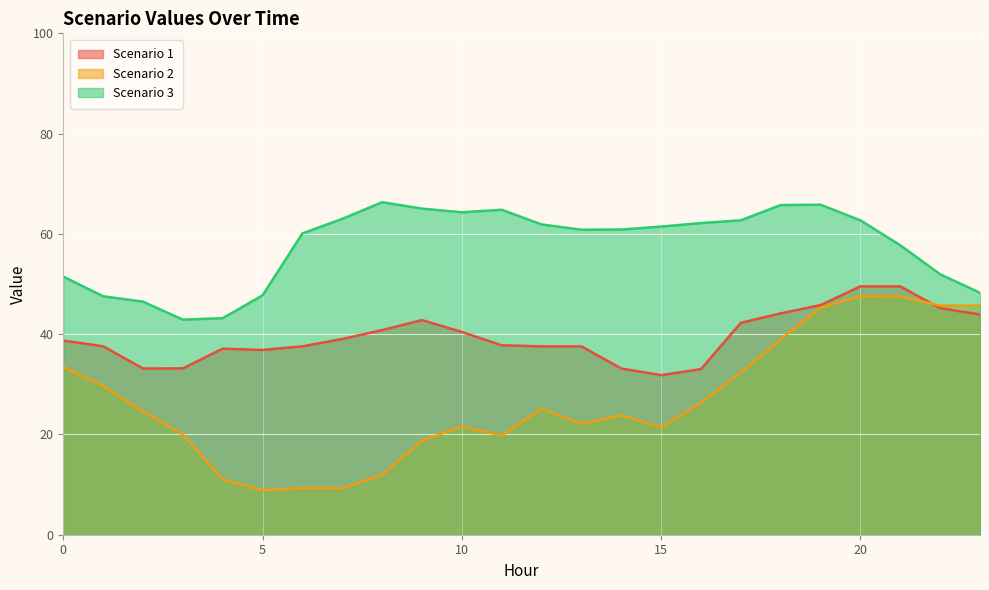

The value of Scenario 2 at 19 is 45.3. True or false?

True